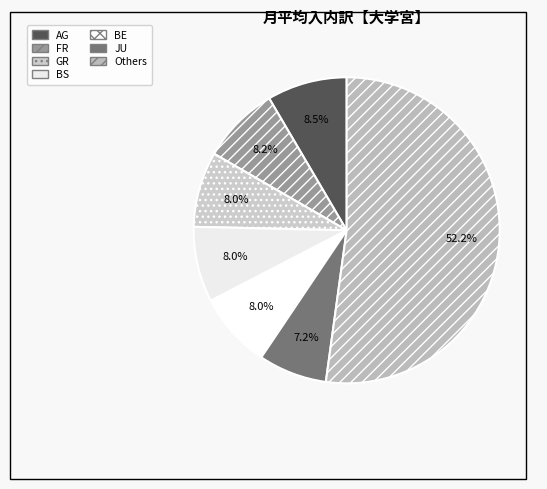

Does any single category account for the majority?

Yes